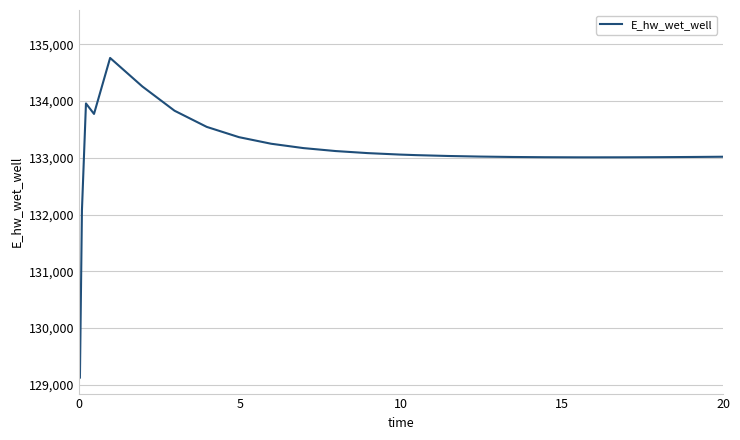

What is the greatest value displayed?

134760.6